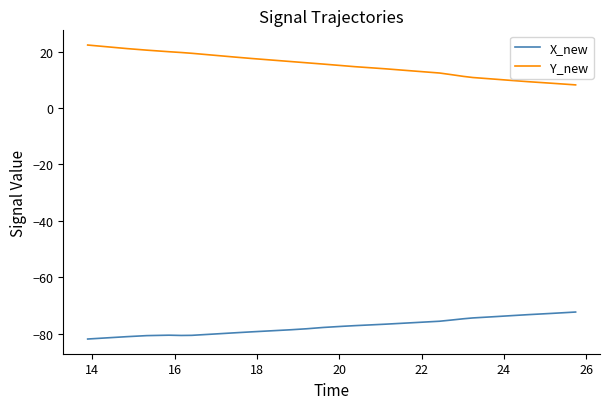

What is the minimum value for Y_new?

8.2